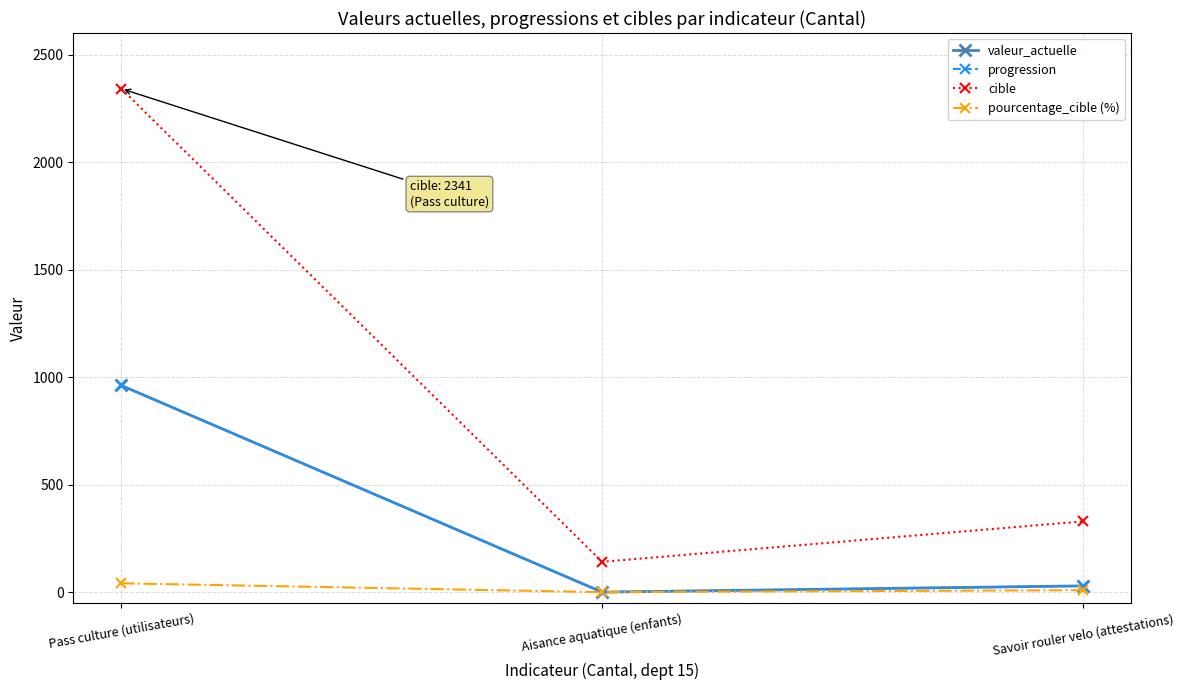

What is the sum of all pourcentage_cible (%) values?

50